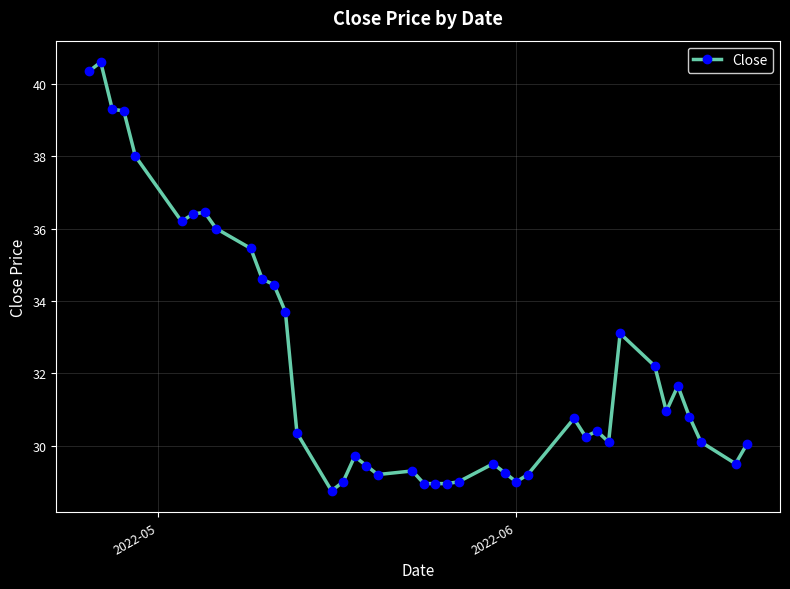

What is the minimum value shown in the chart?

28.8